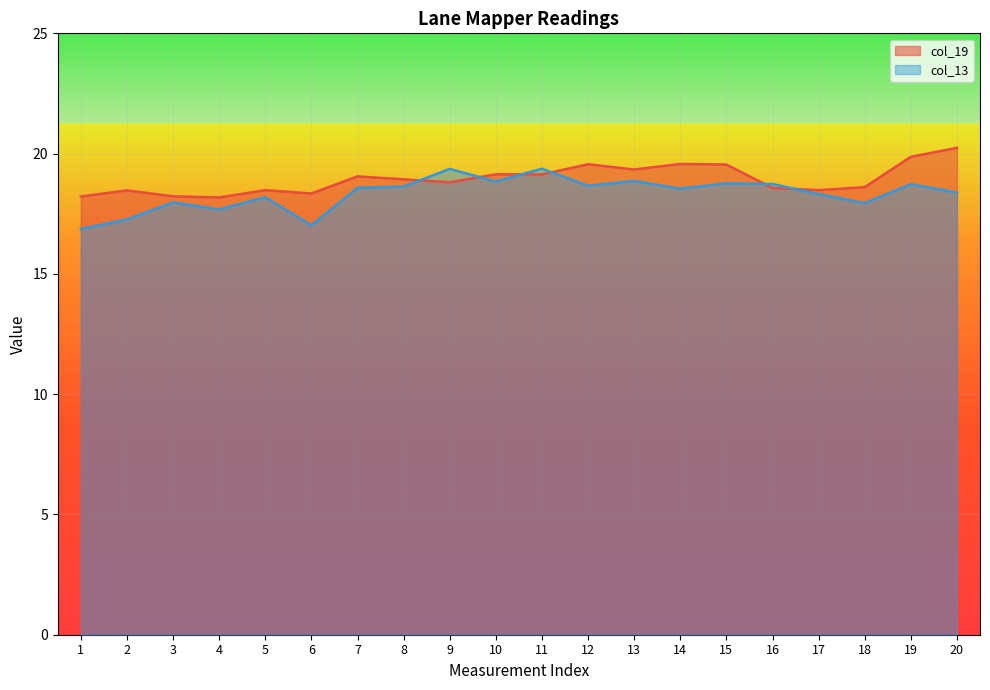

How many intersections are there between col_19 and col_13?

6